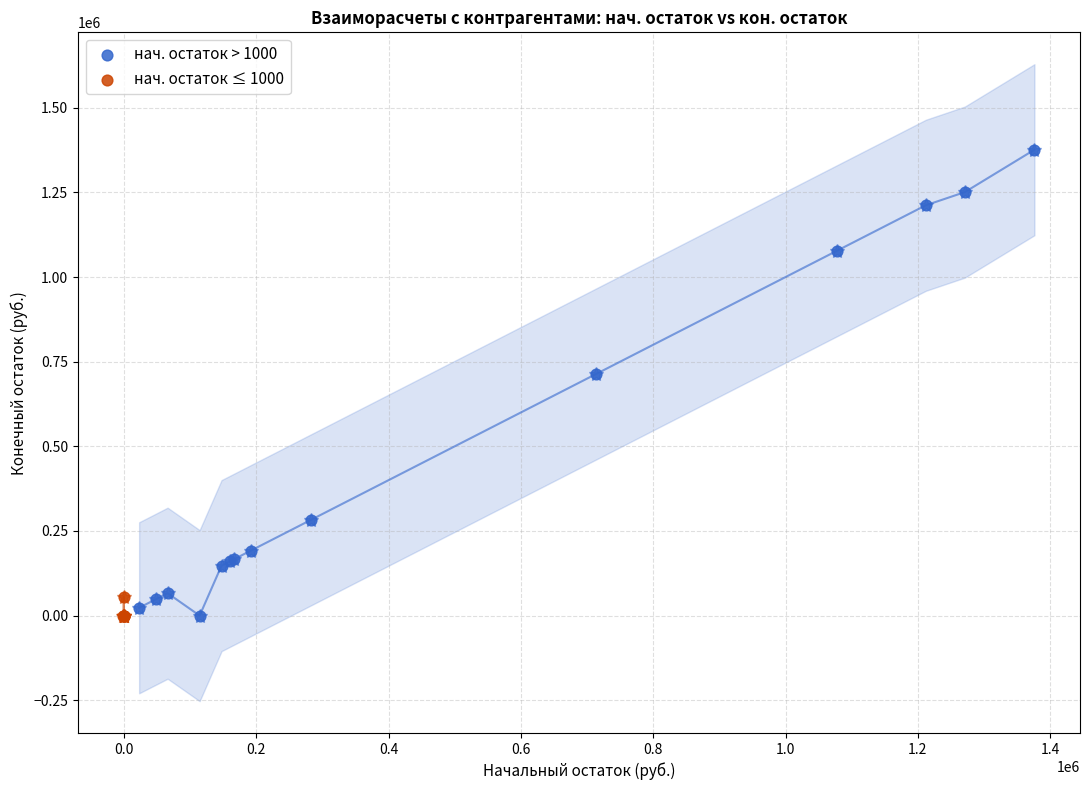

Which series contains the highest Y value?

нач. остаток > 1000